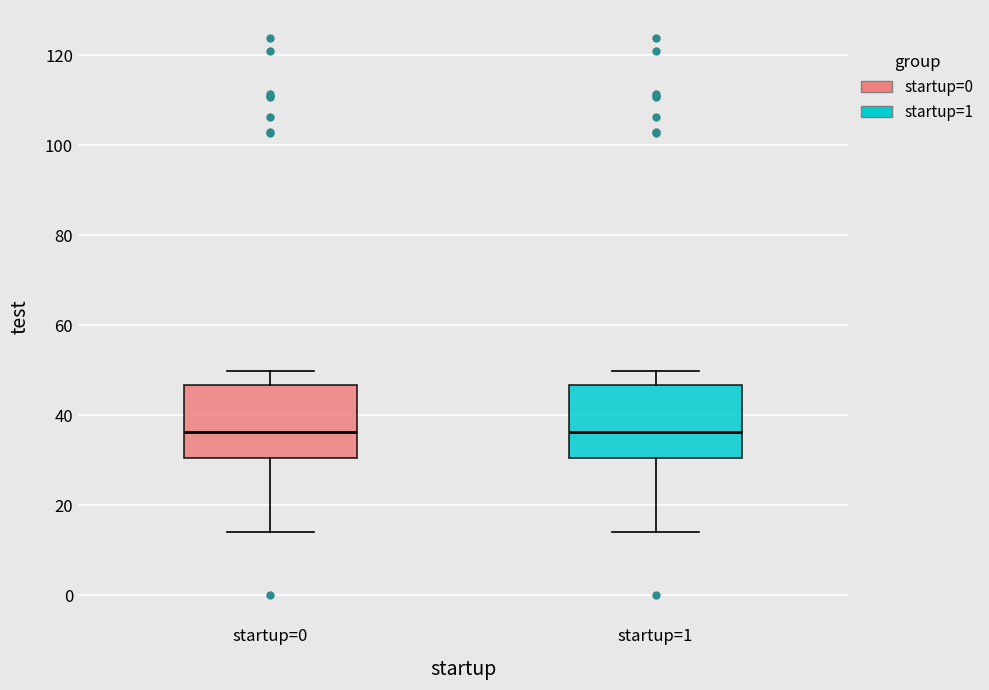

Where does the upper whisker of the box for startup=0 end on the y-axis? The values are not printed on the chart, so give them approximately, as read against the axis.

50